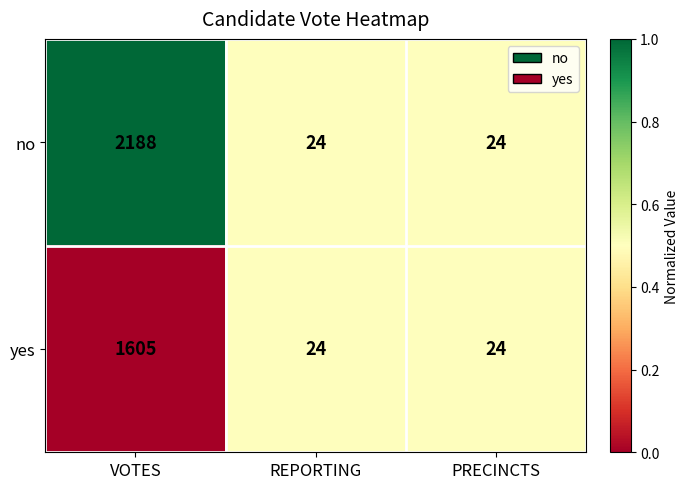

Which series has the largest total across all categories?

no